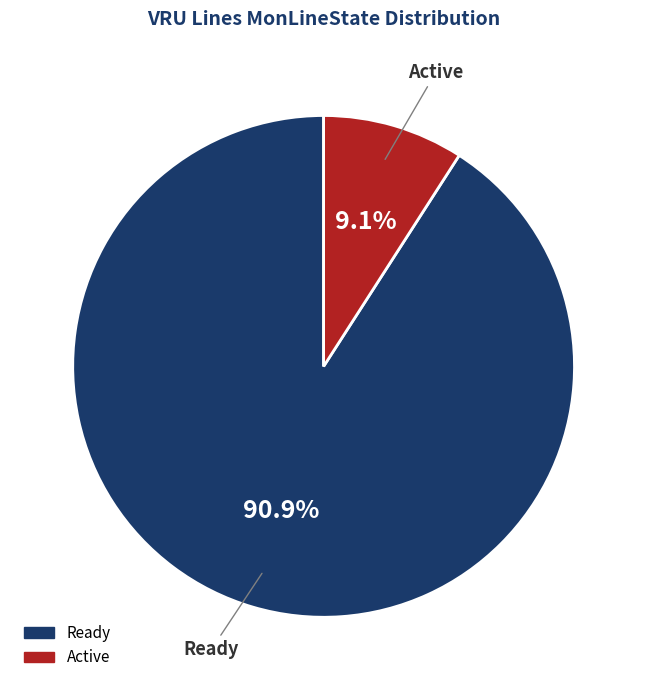

How many slices are in this pie chart?

2